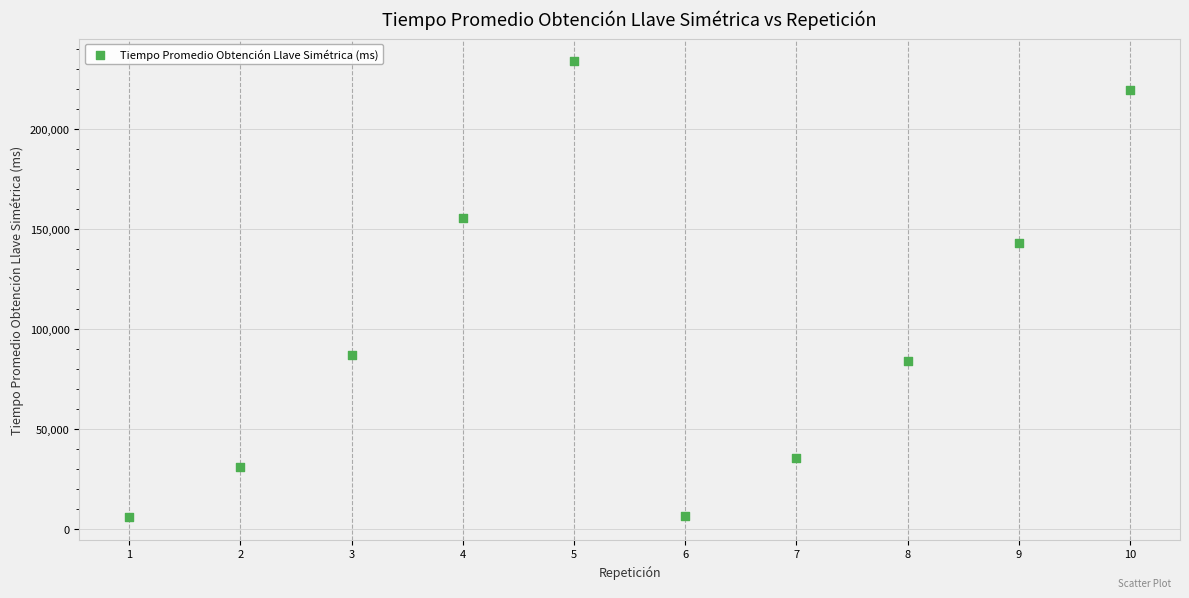

What Y value in the scatter plot is closest to 119890?

143178.1